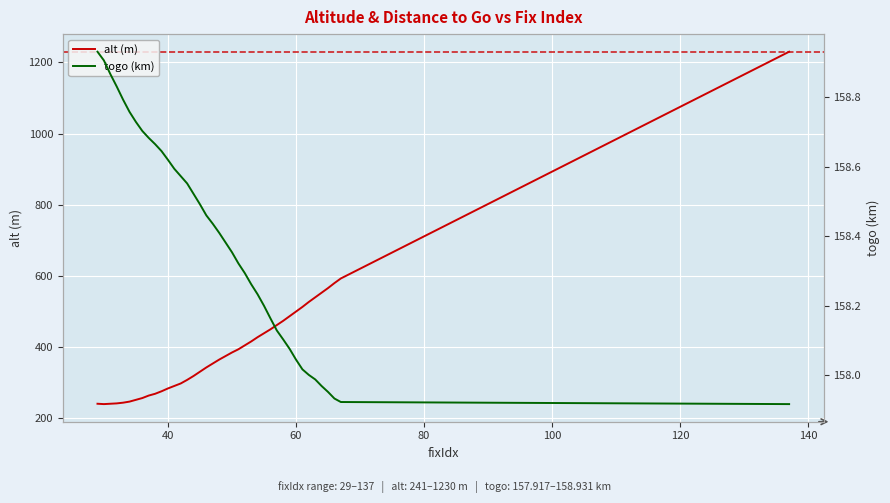

How many values in the alt (m) series exceed 375?

19